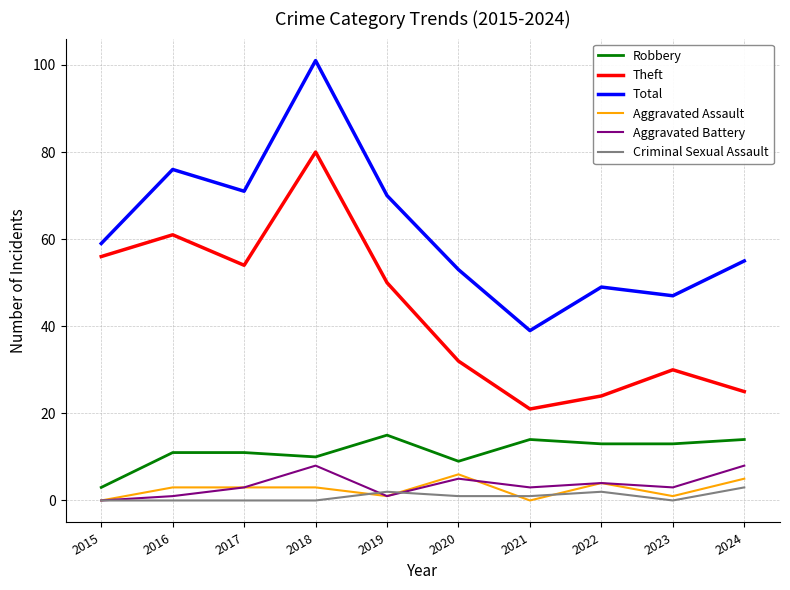

The Theft series shows 56 at 2015. True or false?

True